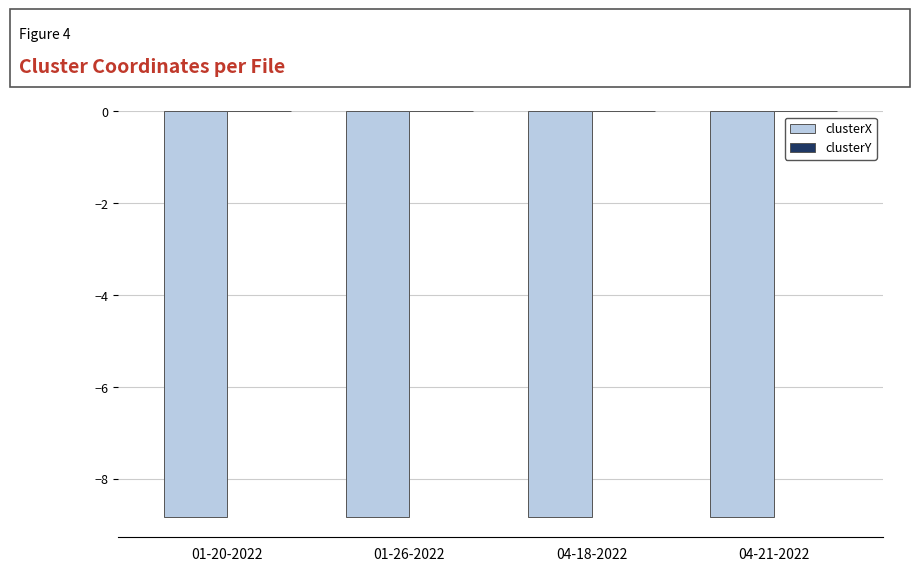

Is it true that clusterX equals -5.2 at 01-26-2022?

False